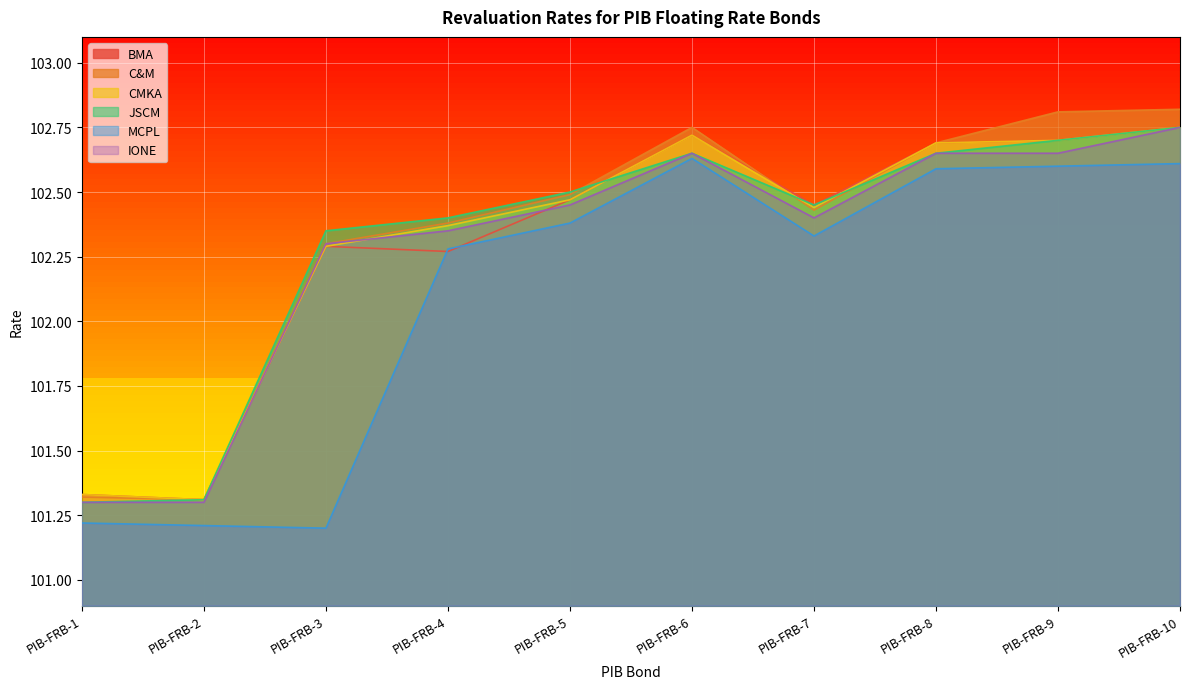

Does the chart display data point markers on the line(s)?

No